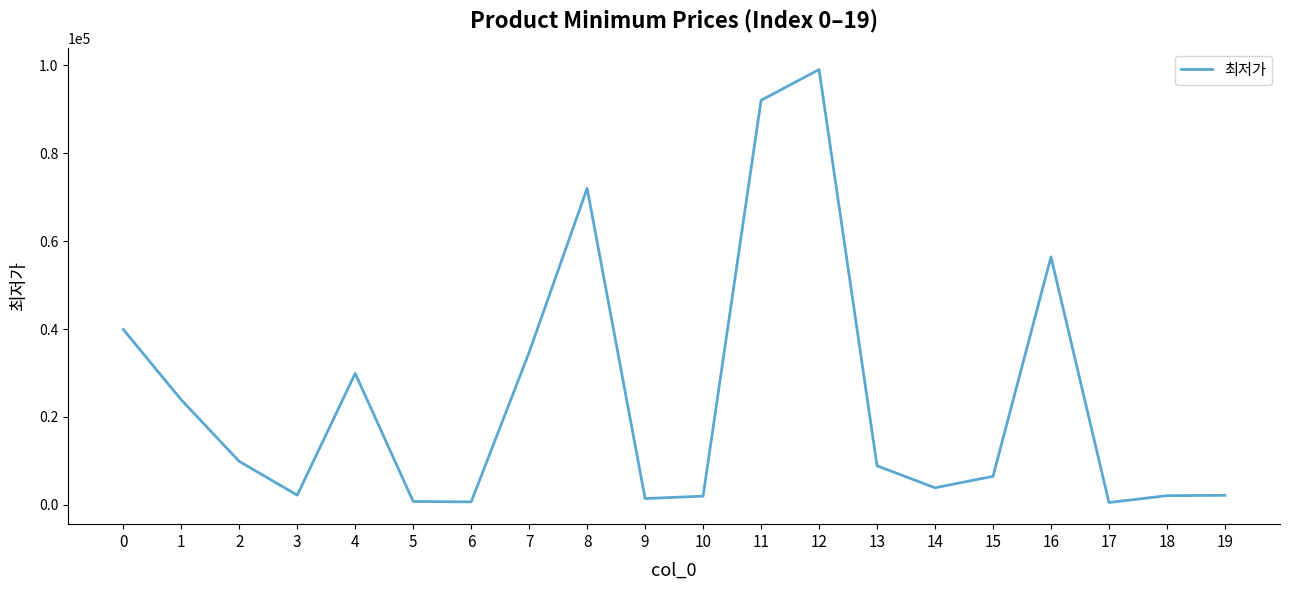

What is the change in value from 3 to 4?

+27670